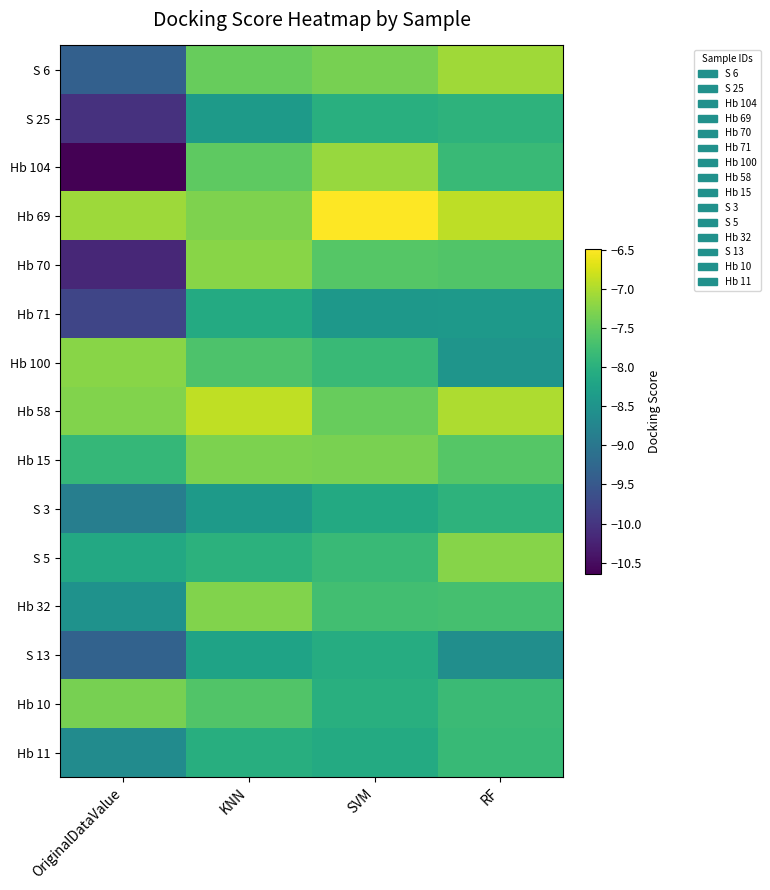

At how many categories does at least one series exceed -8?

4